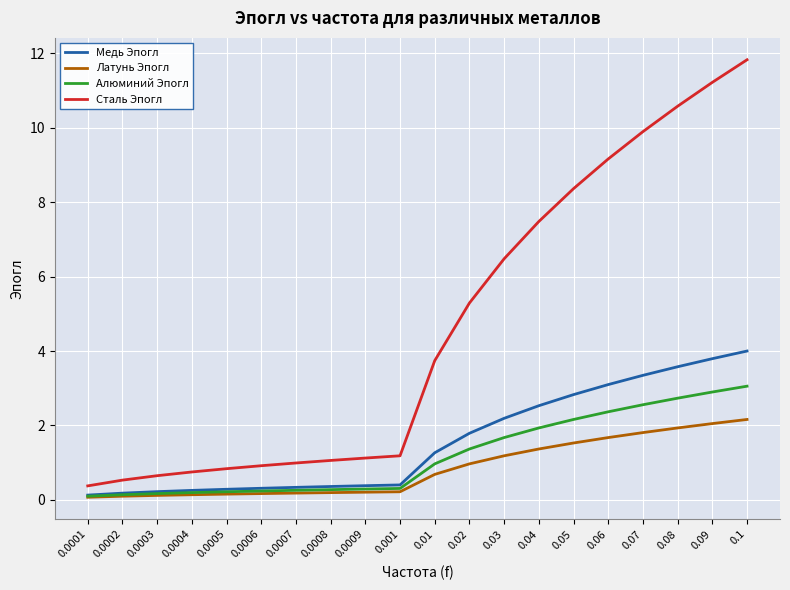

True or false: Медь Эпогл has a value of 0.4 at 0.0009.

True